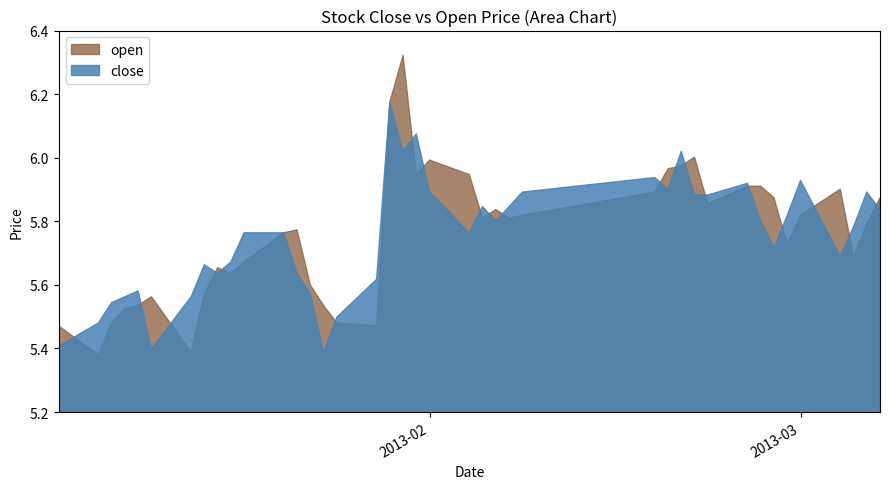

What value does the close series have at 2013-02-20?

6.0